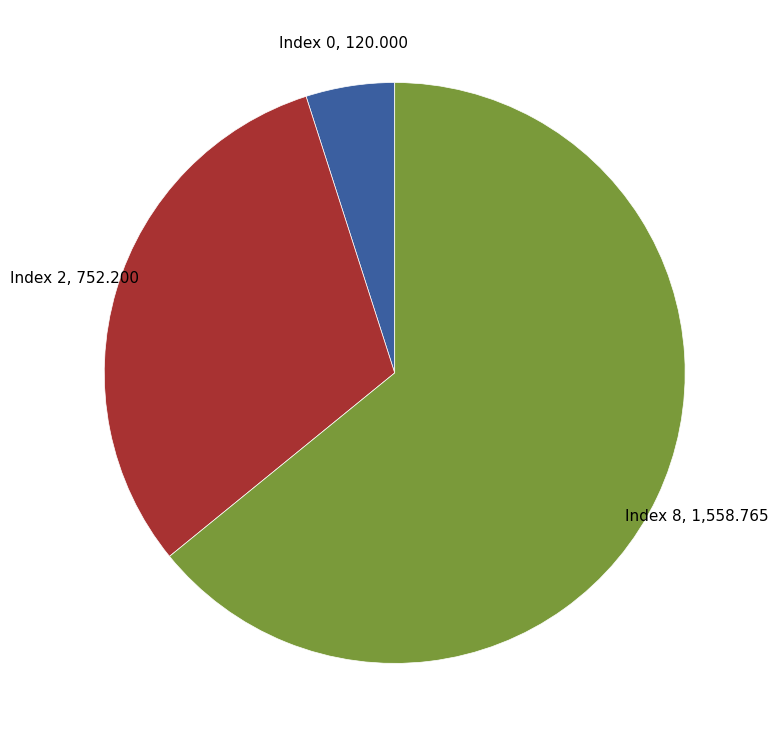

Do Index 2 and Index 8 together represent more than half of the pie?

Yes